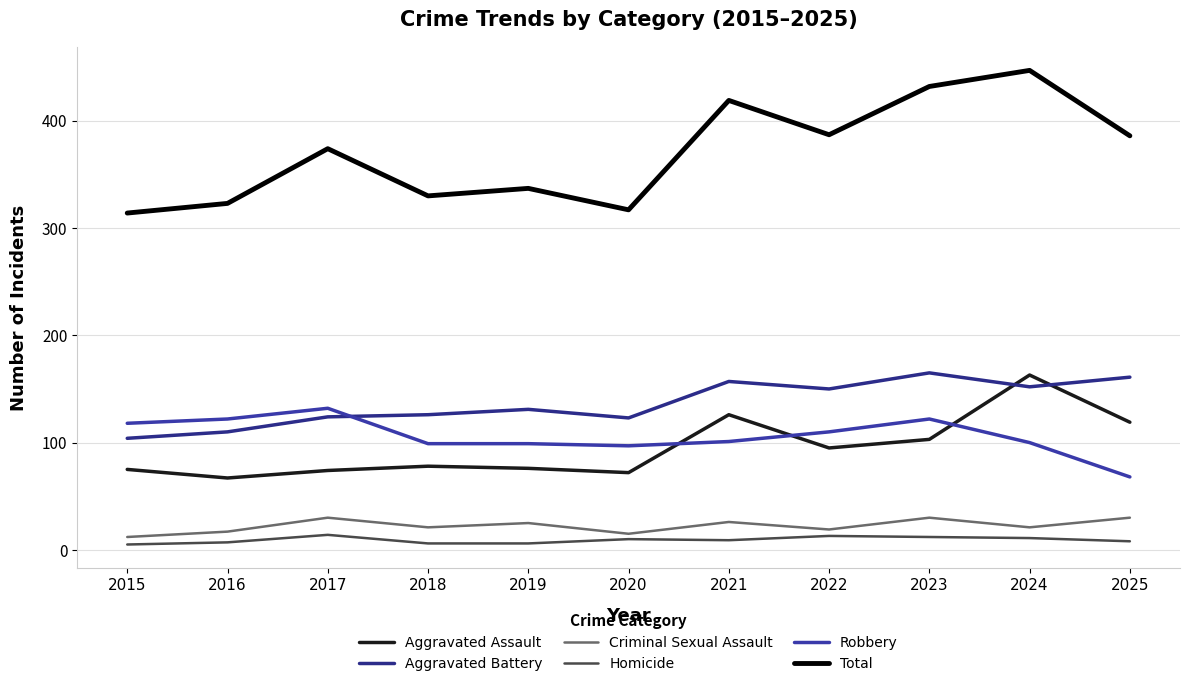

Between 2015 and 2024, which is larger?

2024